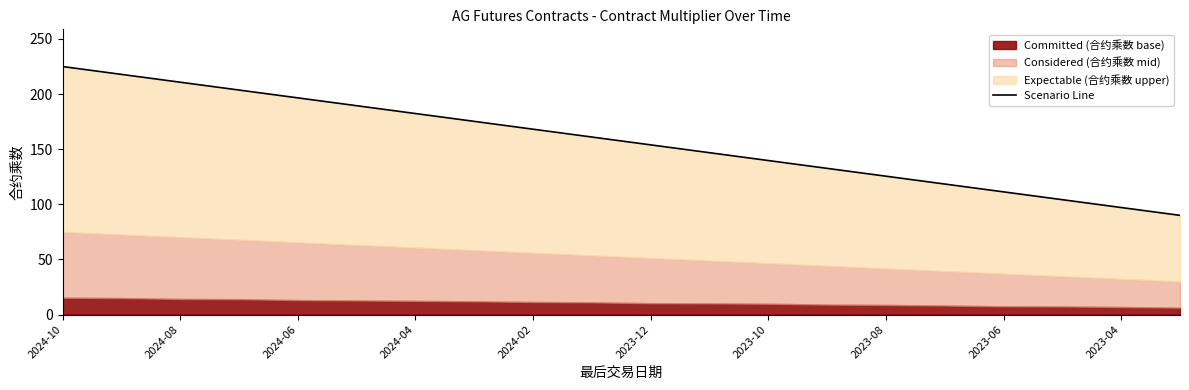

Count the number of categories in the chart.

20